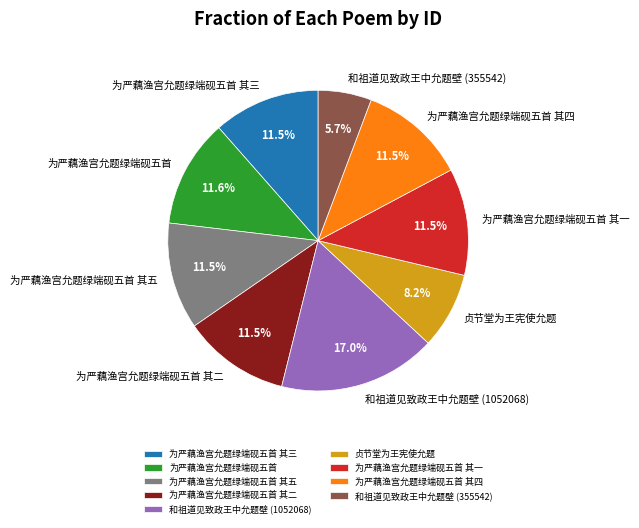

Combined, do 和祖道见致政王中允题壁 (1052068) and 为严藕渔宫允题绿端砚五首 其二 account for over 50%?

No